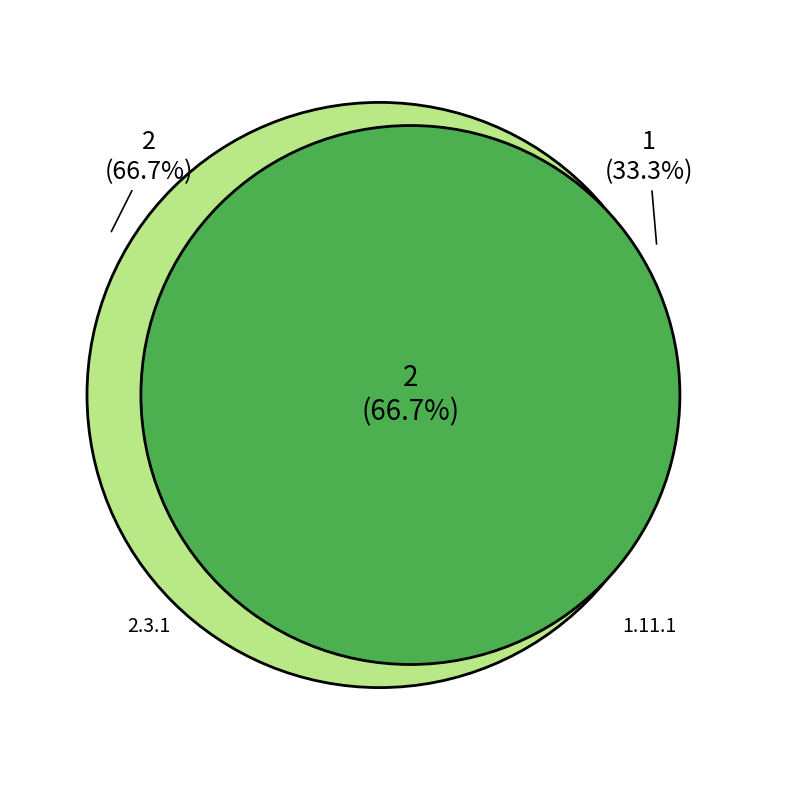

How much of the chart is everything except 2.3.1?

33.3%